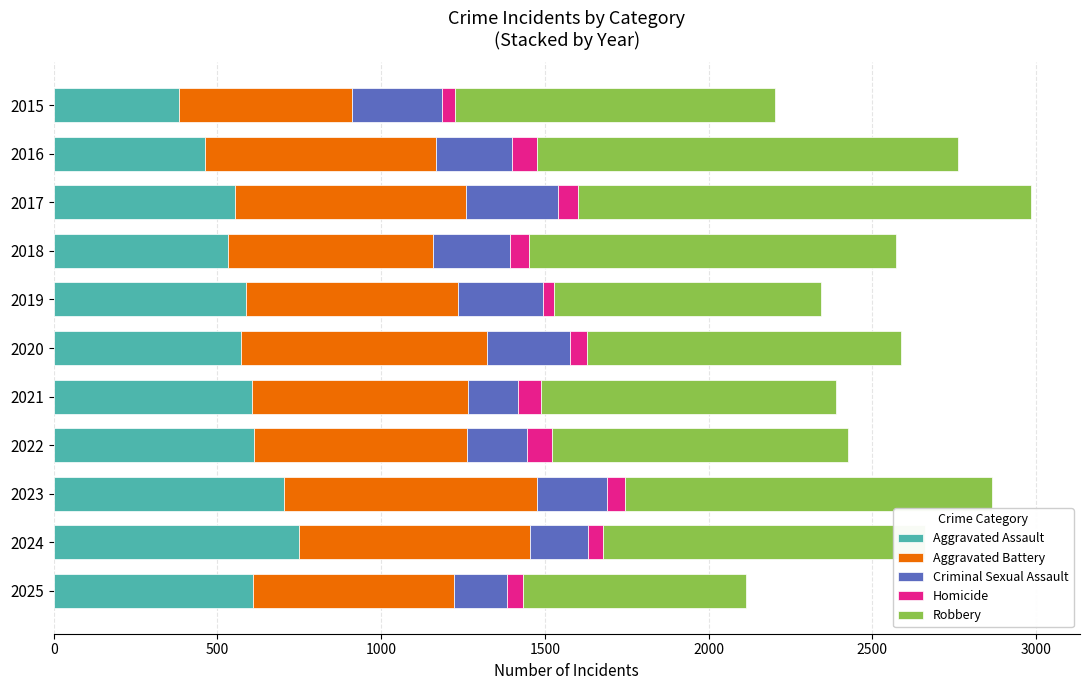

True or false: Aggravated Assault has a value of 323 at 2024.

False